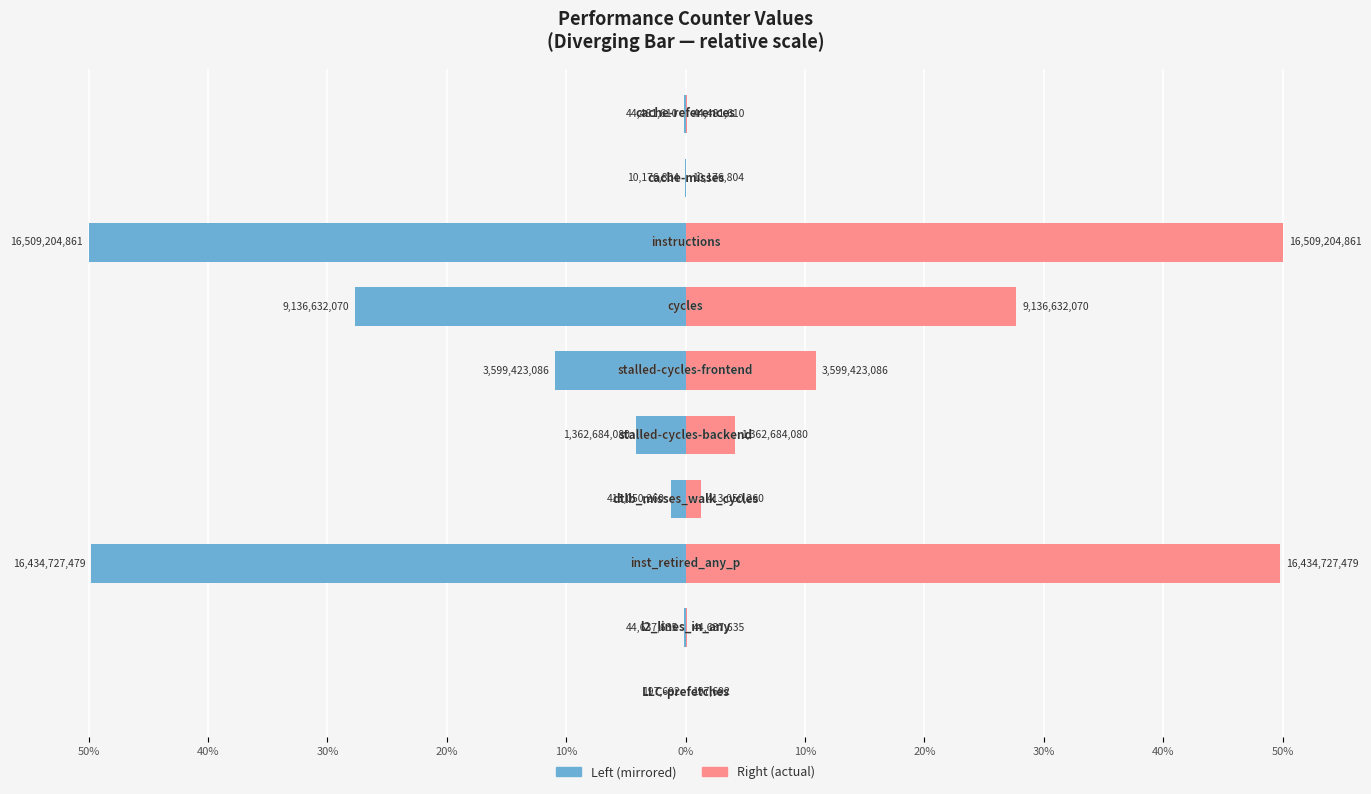

Are the bars horizontal?

Yes